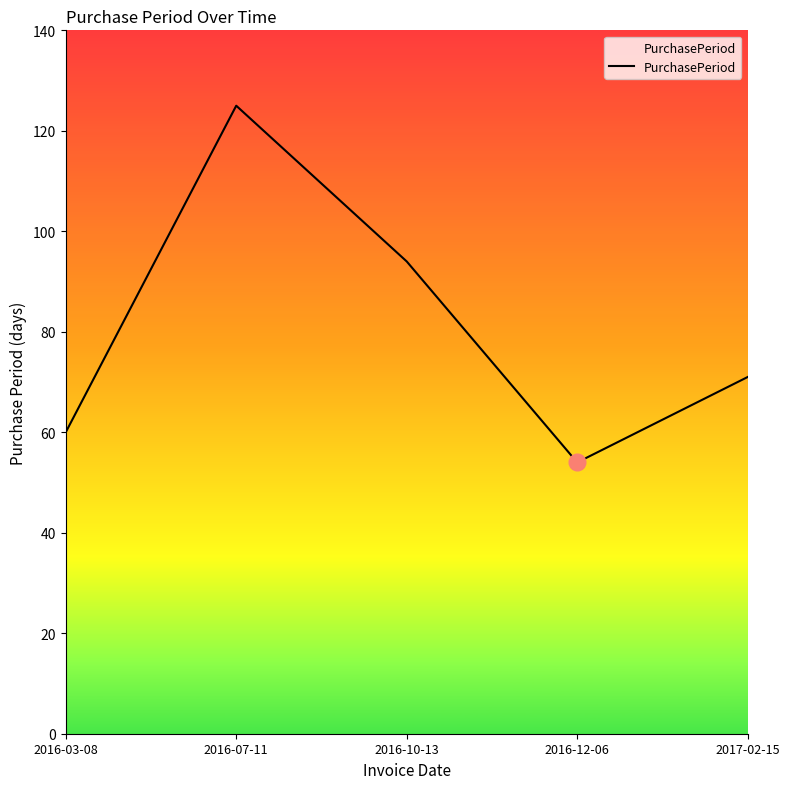

Reading right to left, extract all data points from this chart.

2017-02-15=71	2016-12-06=54	2016-10-13=94	2016-07-11=125	2016-03-08=60